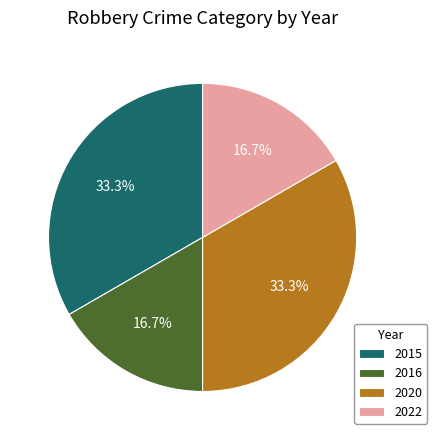

How many slices are in this pie chart?

4